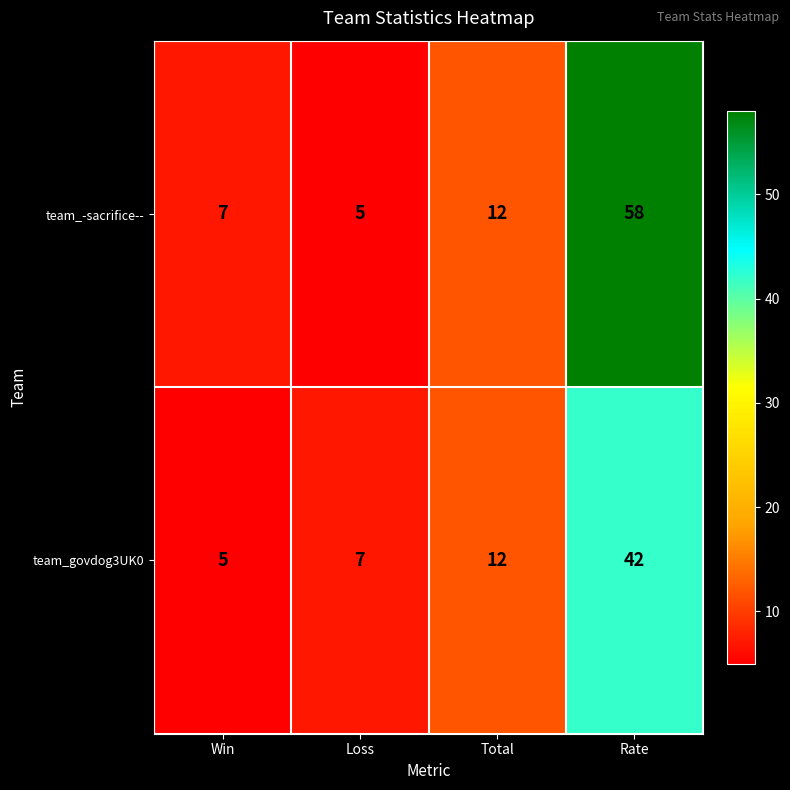

What is the sum of the team_govdog3UK0 values at Win and Rate?

47